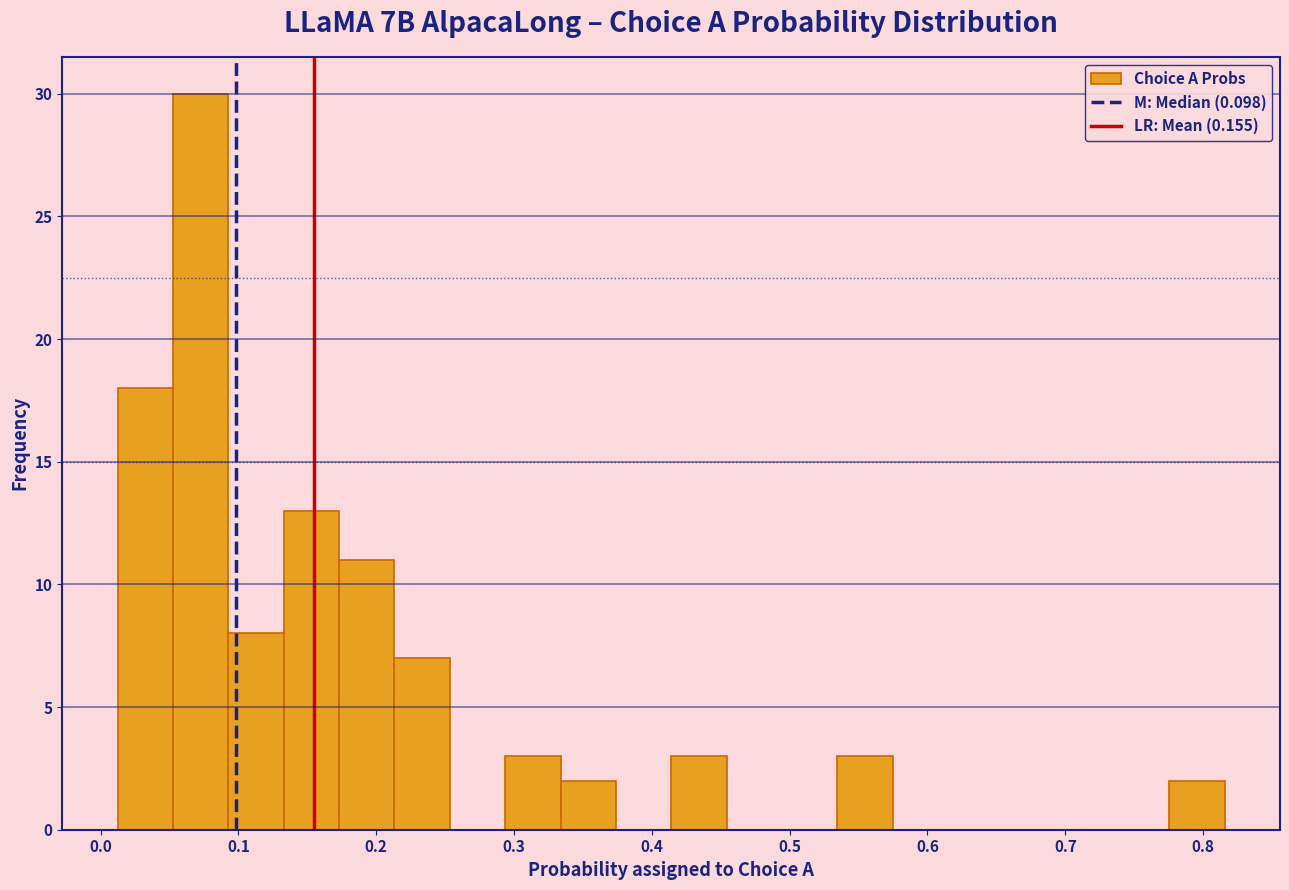

Which range on the x-axis has the tallest bar?

0.05 to 0.09